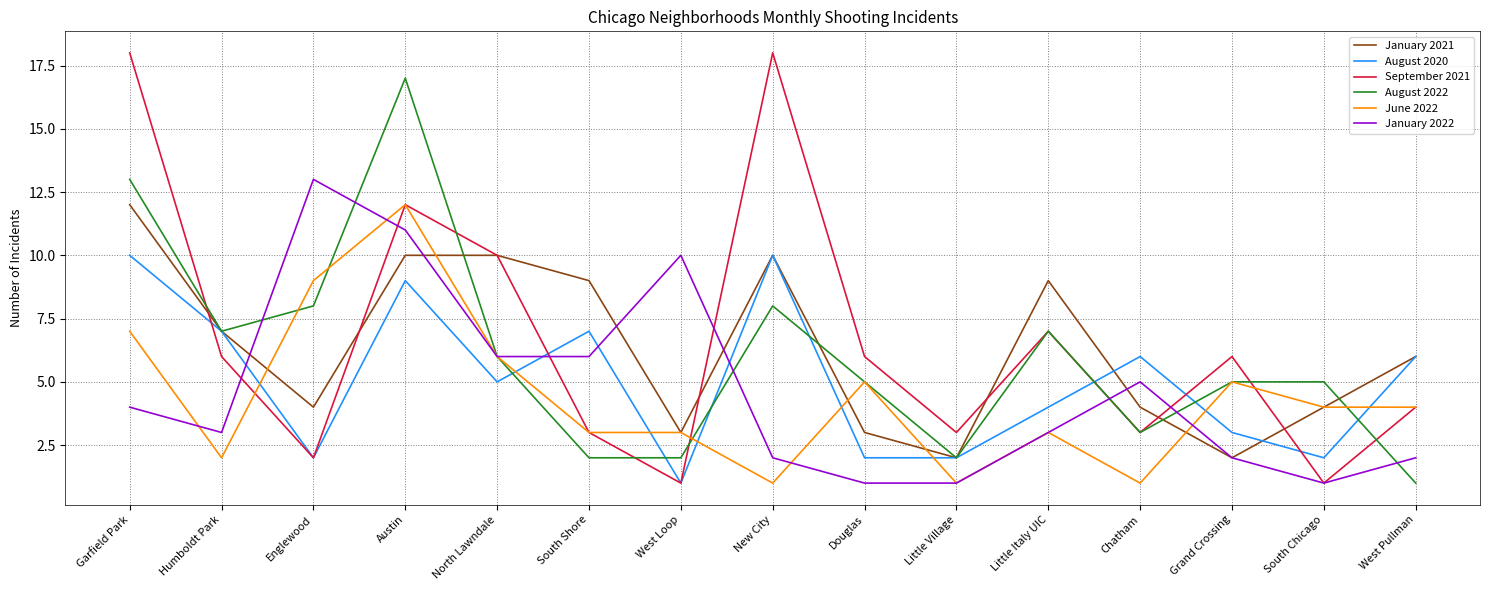

How many January 2021 values are between 3 and 10?

12